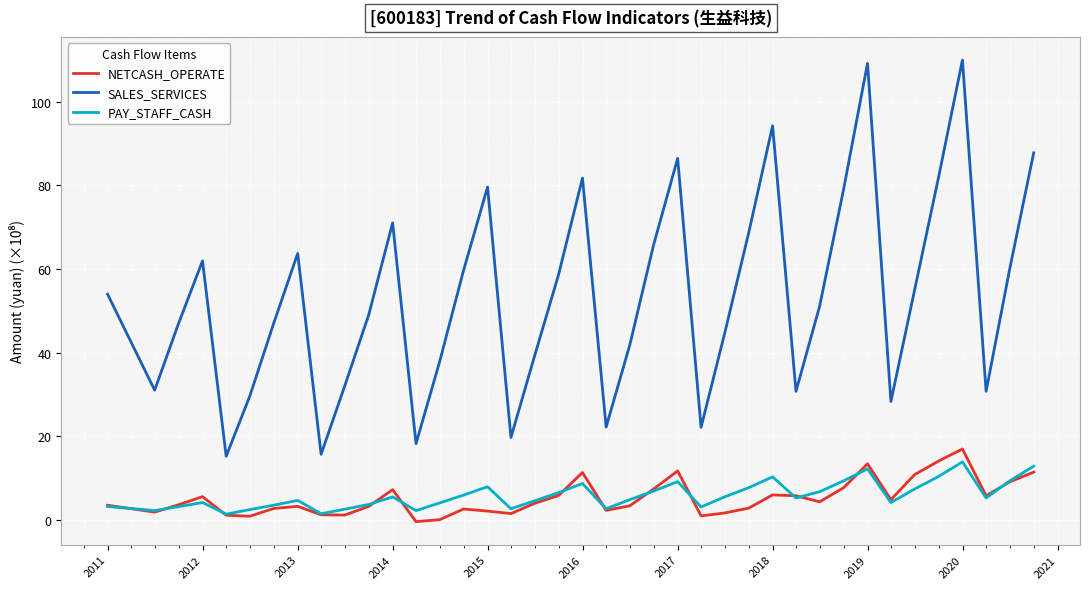

Which series has the largest range (max minus min)?

SALES_SERVICES